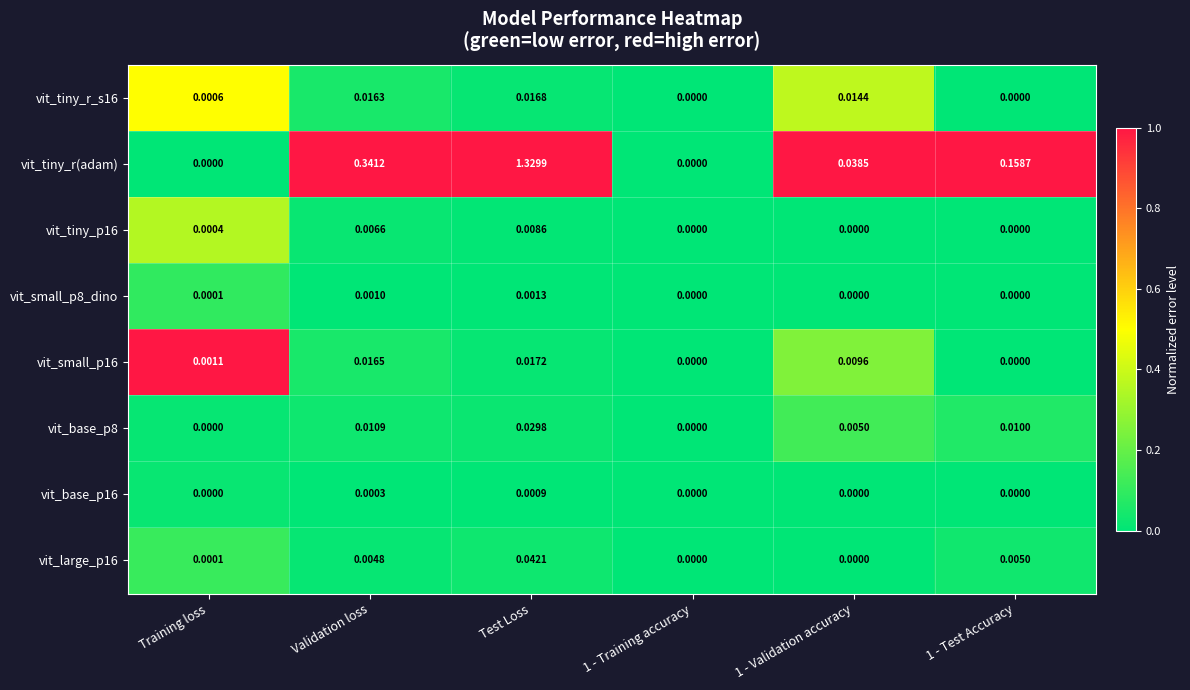

Which series has the widest spread of values?

vit_tiny_r(adam)